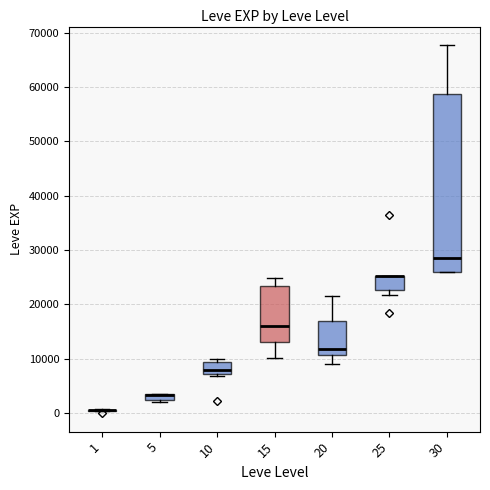

Where does the upper whisker of the box at x = 15 end on the y-axis? The values are not printed on the chart, so give them approximately, as read against the axis.

25000